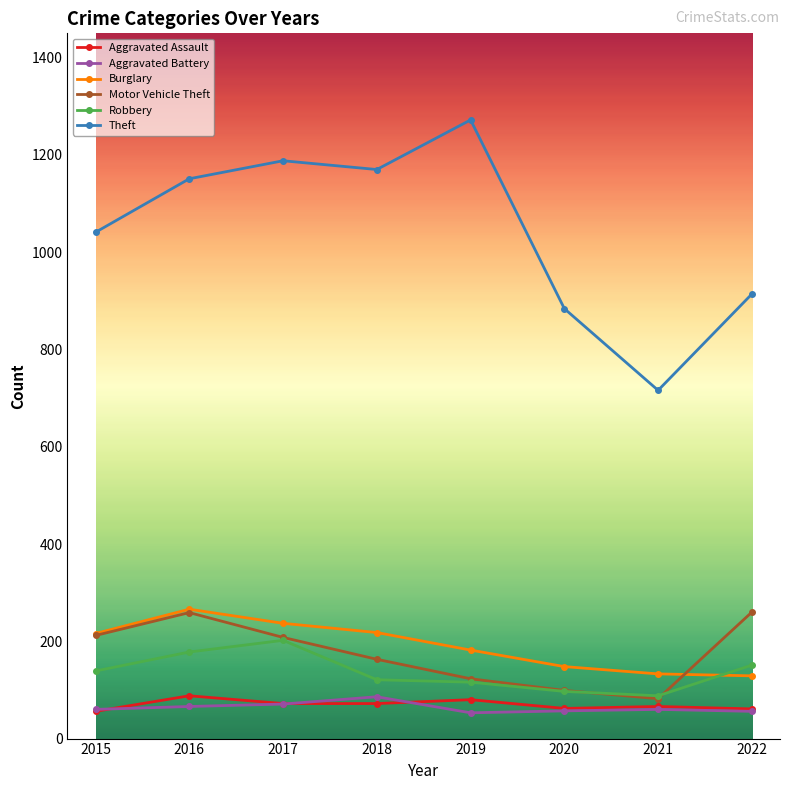

Which series has the widest spread of values?

Theft